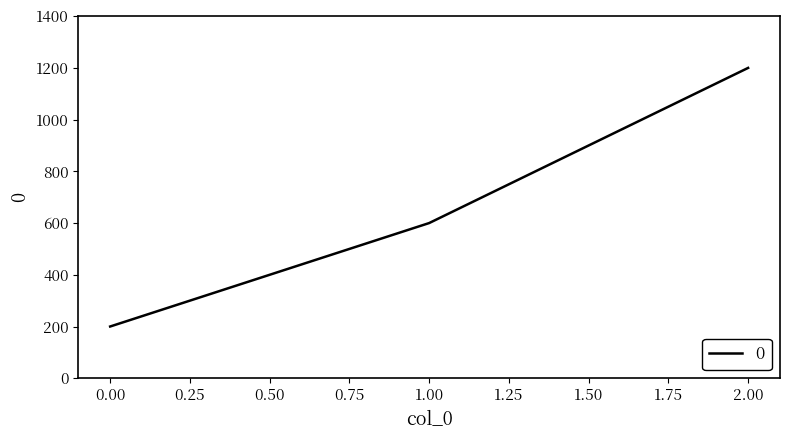

List the labels in order of value, largest first.

2.00, 1.00, 0.00